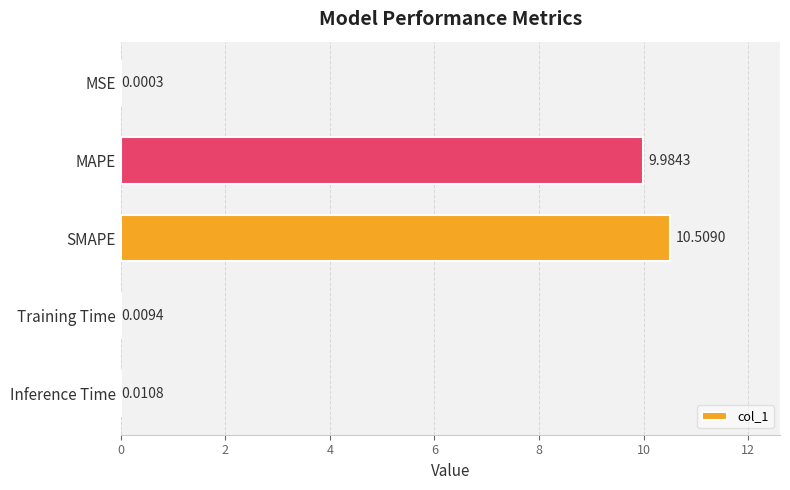

Between Inference Time and SMAPE, which is larger?

SMAPE